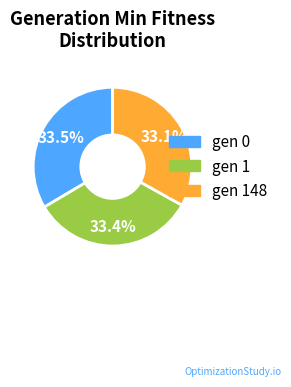

Does any single category account for the majority?

No